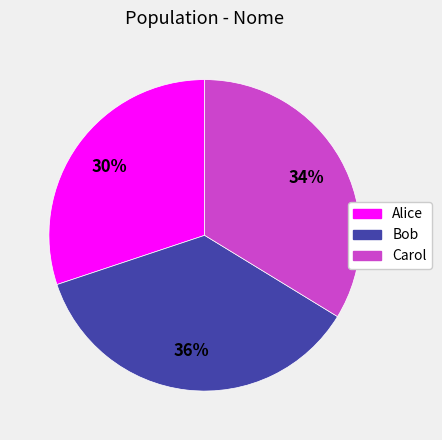

To the nearest percent, what is the difference between the largest and smallest slice percentages?

6%